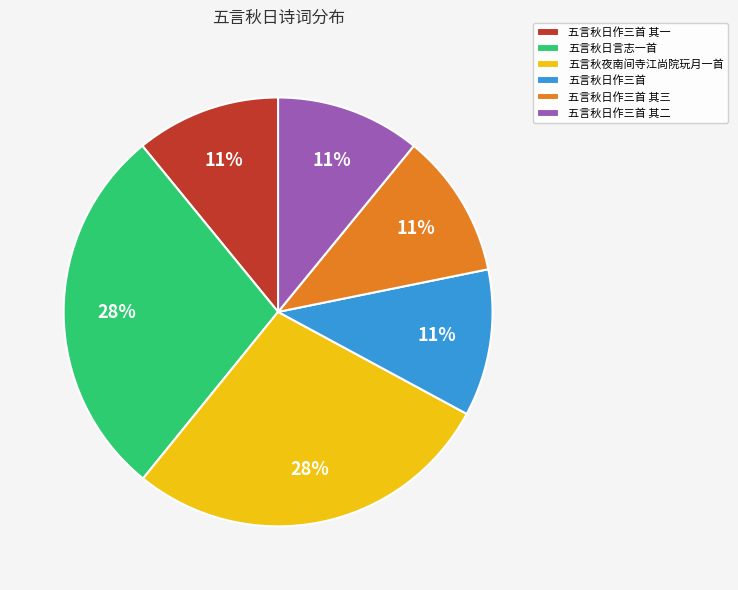

To the nearest percent, what is the combined percentage of 五言秋日作三首 其二 and 五言秋夜南间寺江尚院玩月一首?

39%